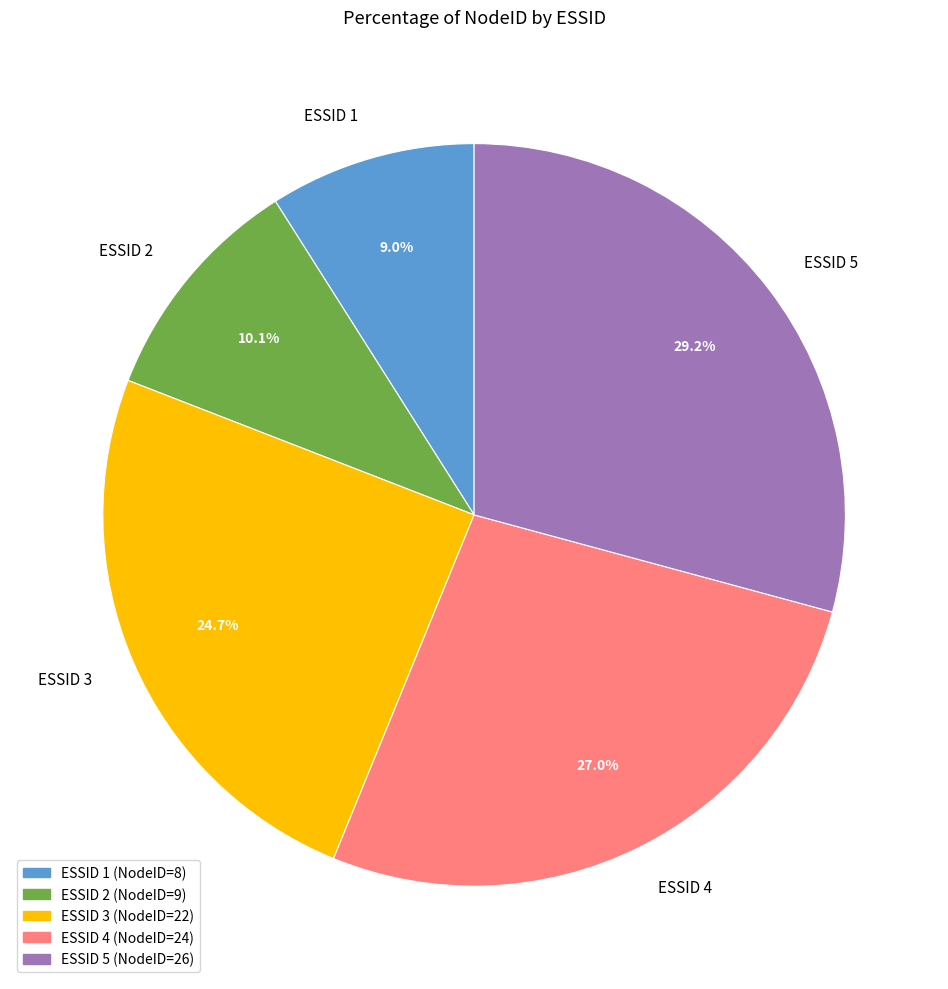

Combined, what portion of the pie is ESSID 4 and ESSID 2?

37.1%